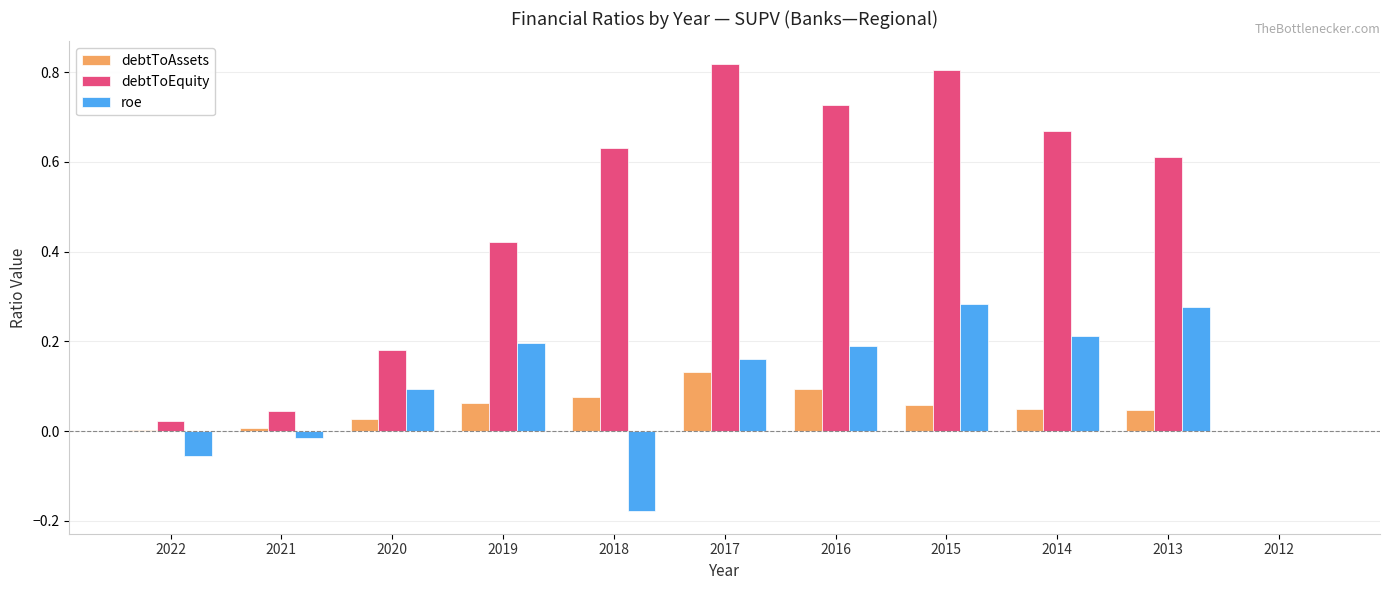

What is the total value across all series at 2013?

0.9